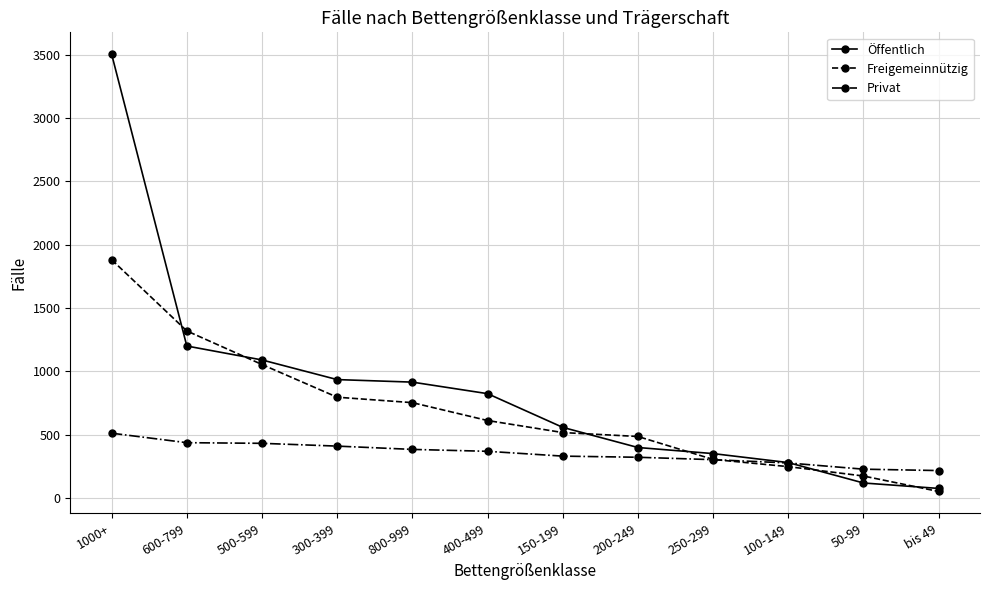

True or false: Öffentlich and Freigemeinnützig intersect in this chart.

True